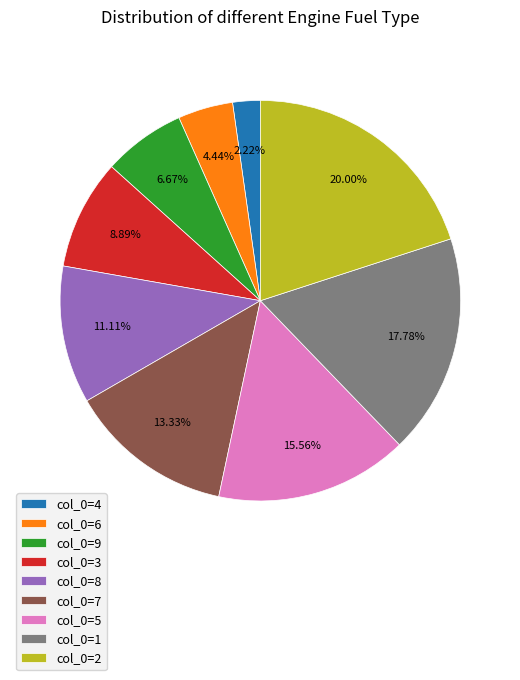

How many slices are in this pie chart?

9